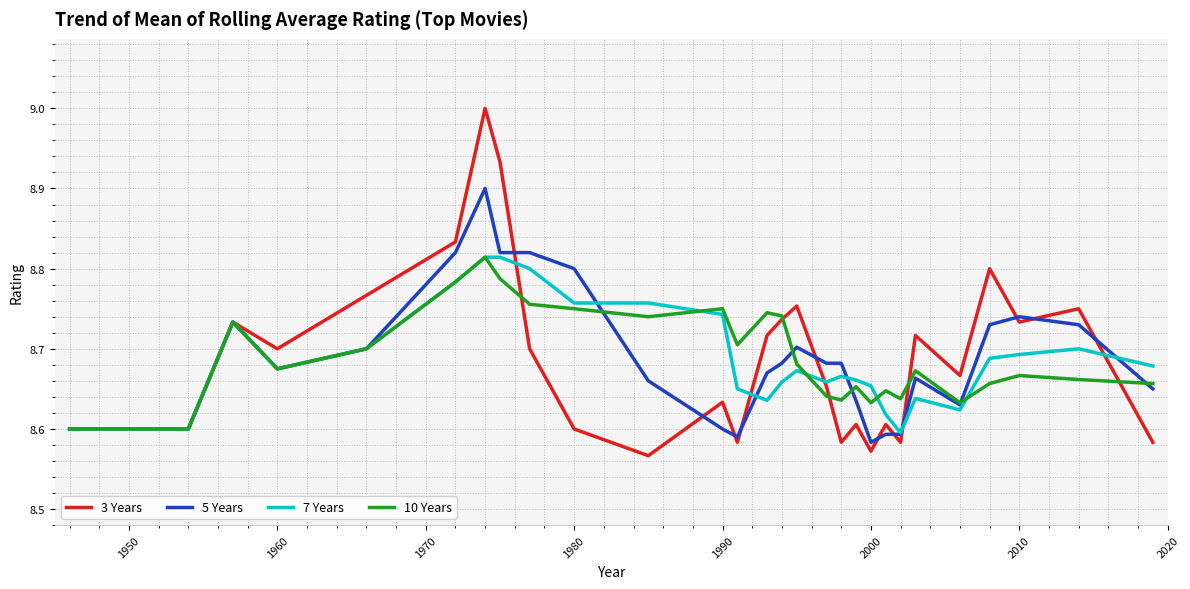

What is the maximum value shown in the chart?

9.0